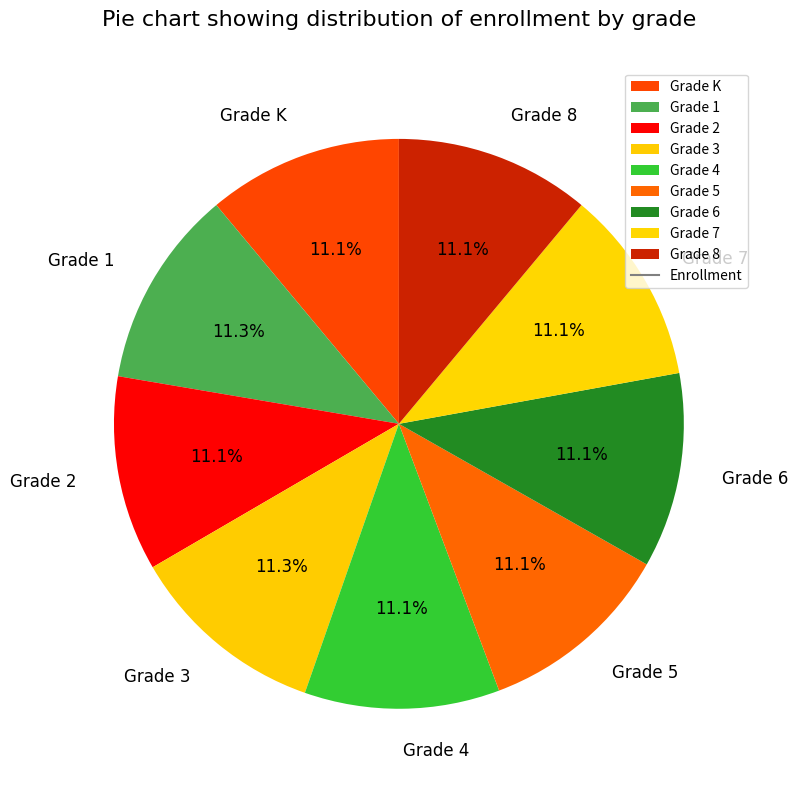

Combined, do Grade 2 and Grade 6 account for over 50%?

No